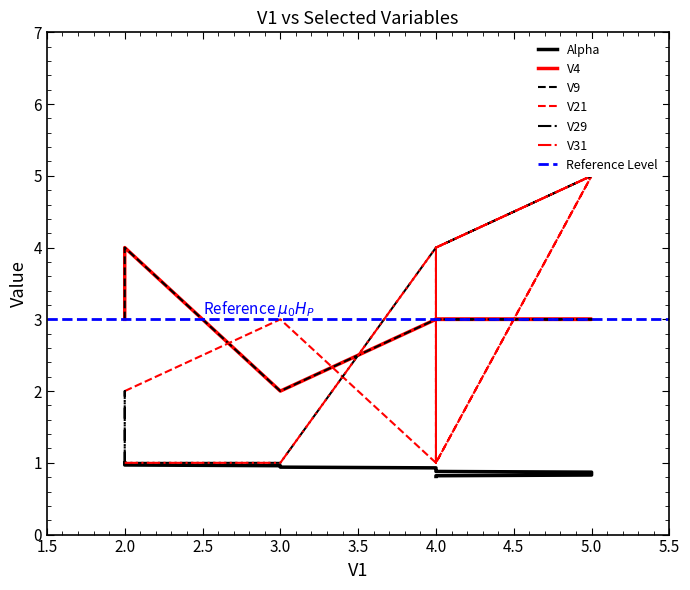

Does the chart have visible grid lines?

No